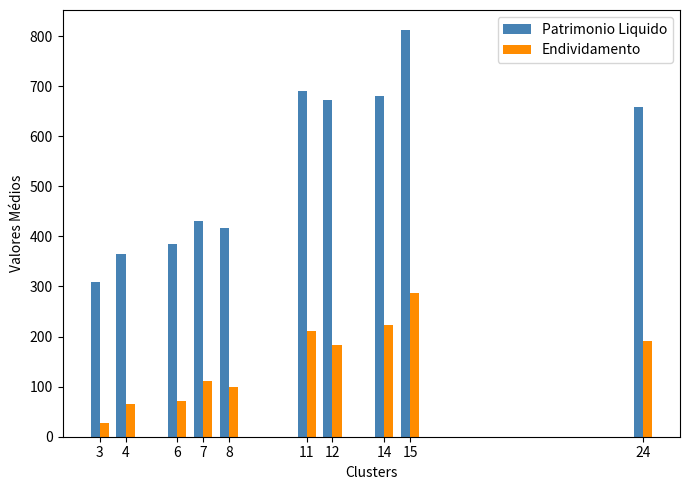

The Patrimonio Liquido series shows 948.9 at 11. True or false?

False